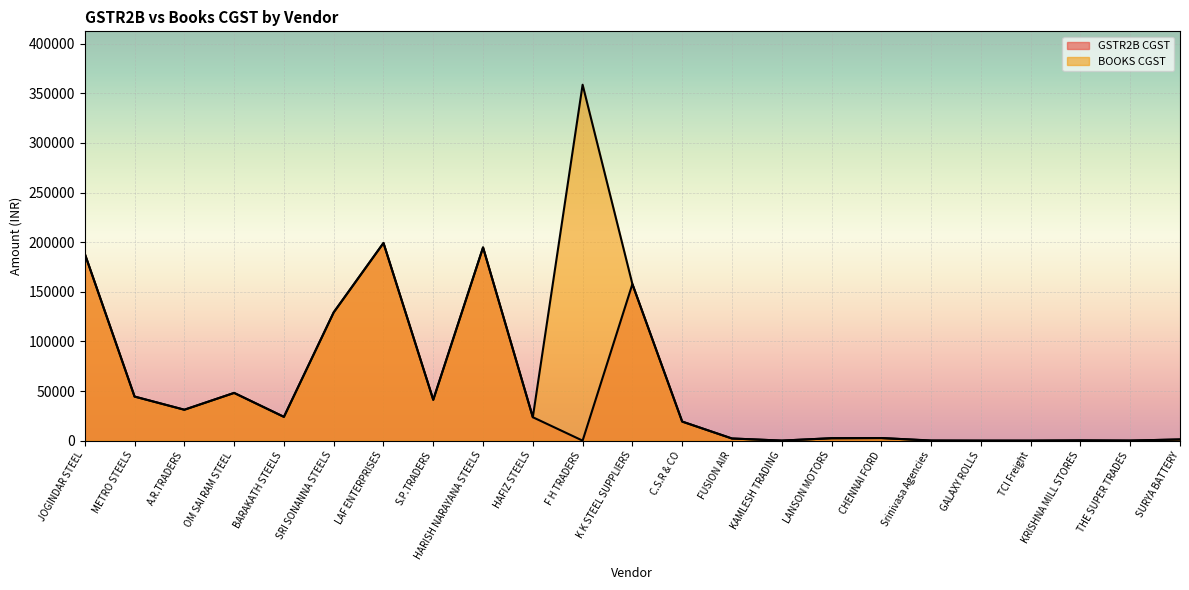

At how many categories does at least one series exceed 199046?

2